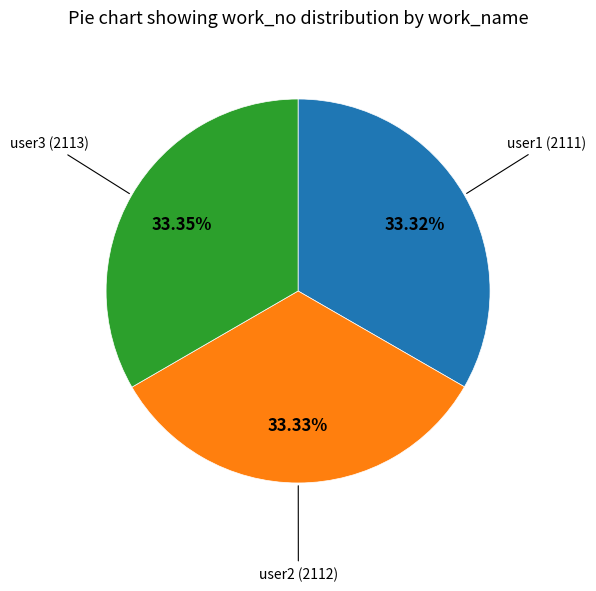

Is there a majority slice in this chart?

No